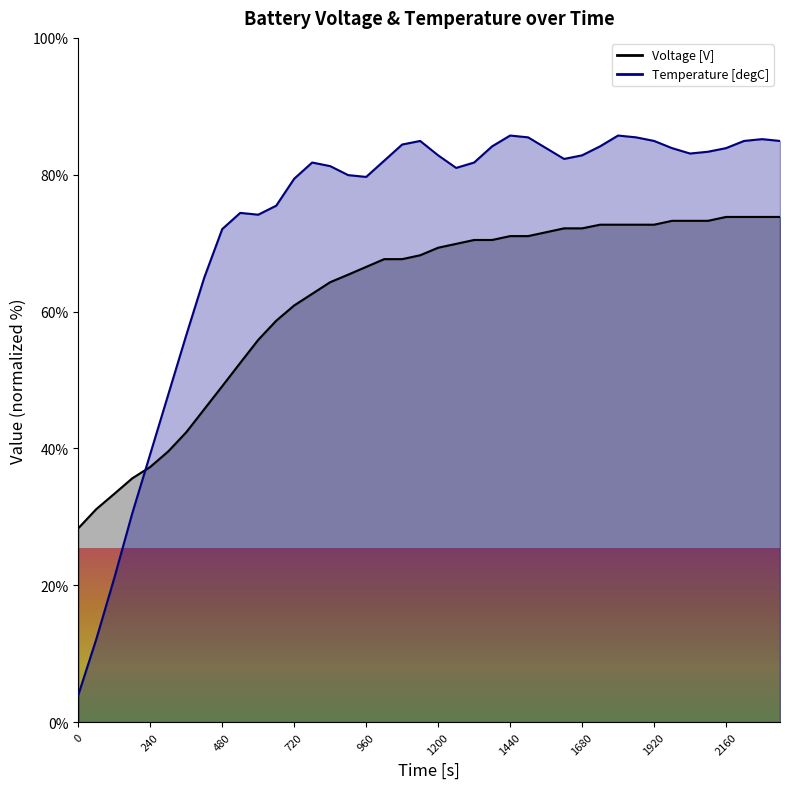

How many data points in Temperature [degC] are above 82?

21